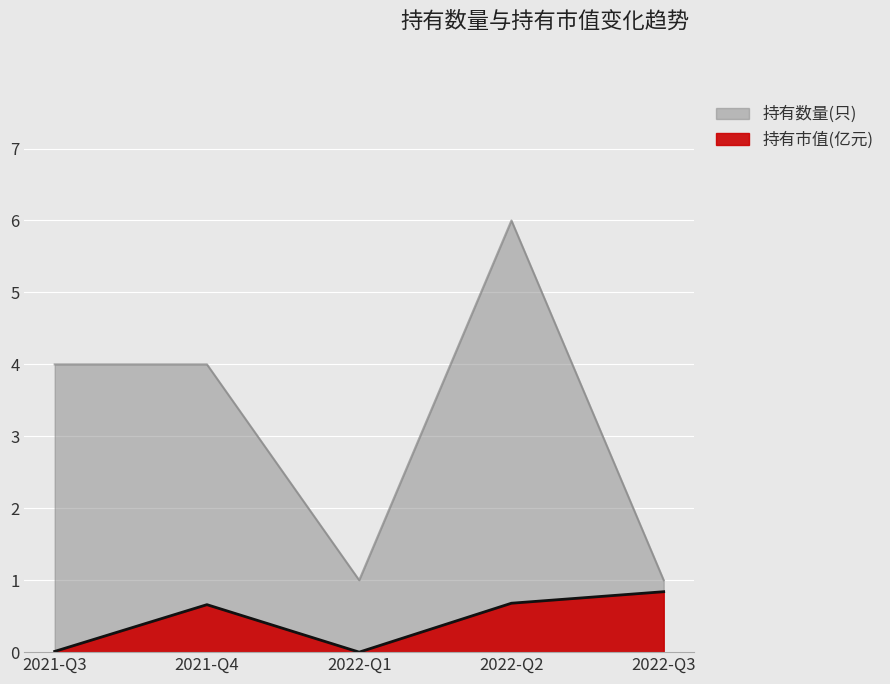

True or false: 持有数量(只) and 持有市值(亿元) intersect in this chart.

False